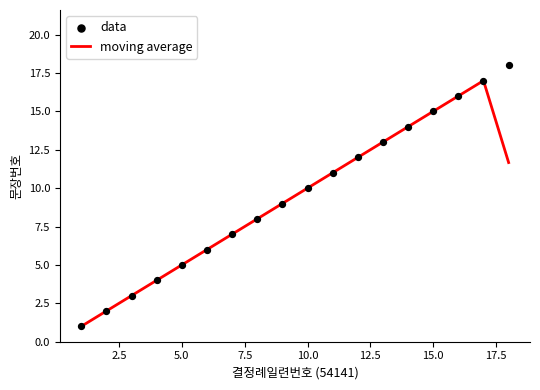

Which series has the largest Y range (max minus min)?

data